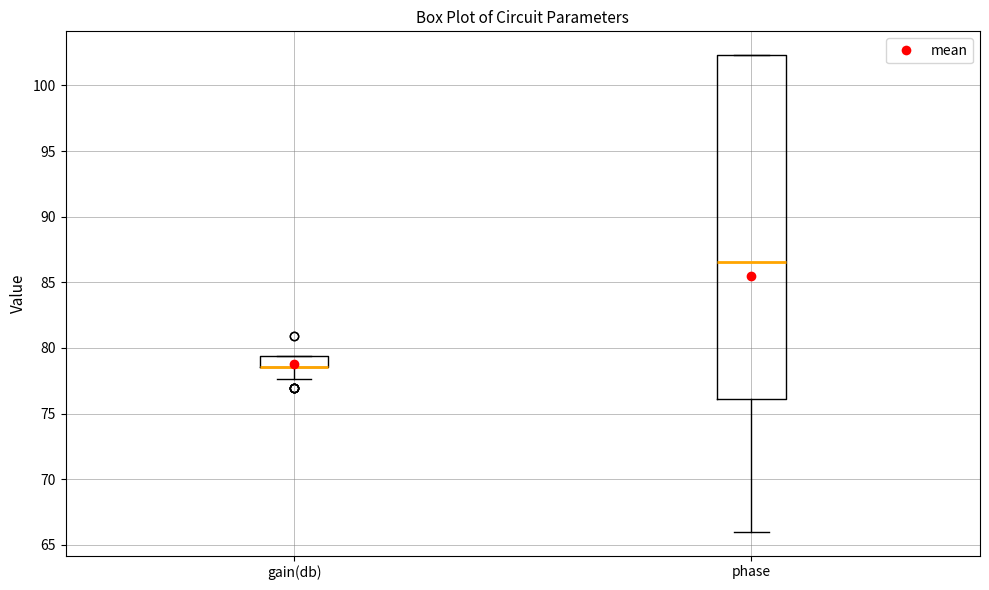

Where does the lower whisker of the box for phase end on the y-axis? The values are not printed on the chart, so give them approximately, as read against the axis.

66.0